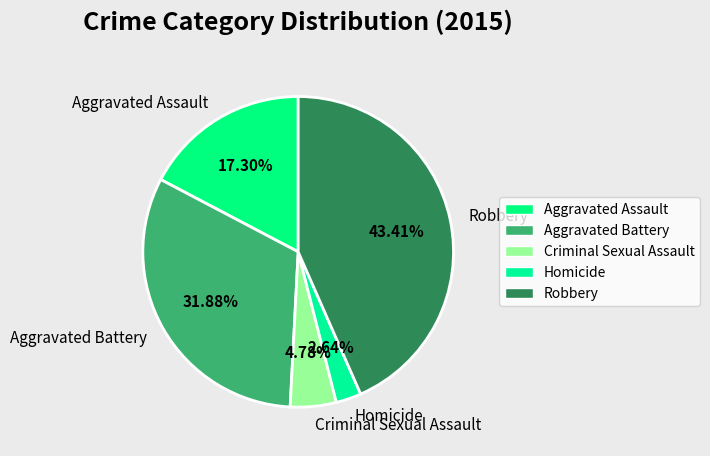

Which slice is the smallest?

Homicide